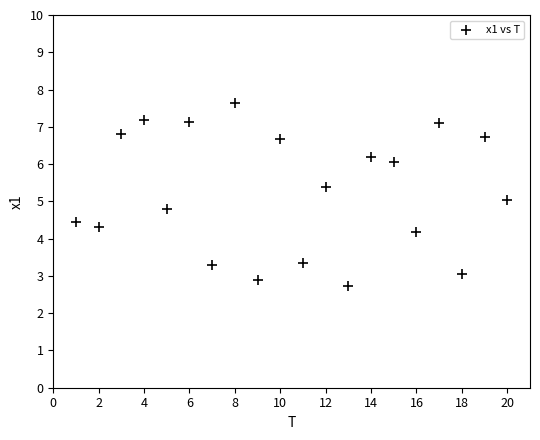

What is the range of Y values (max minus min)?

4.9